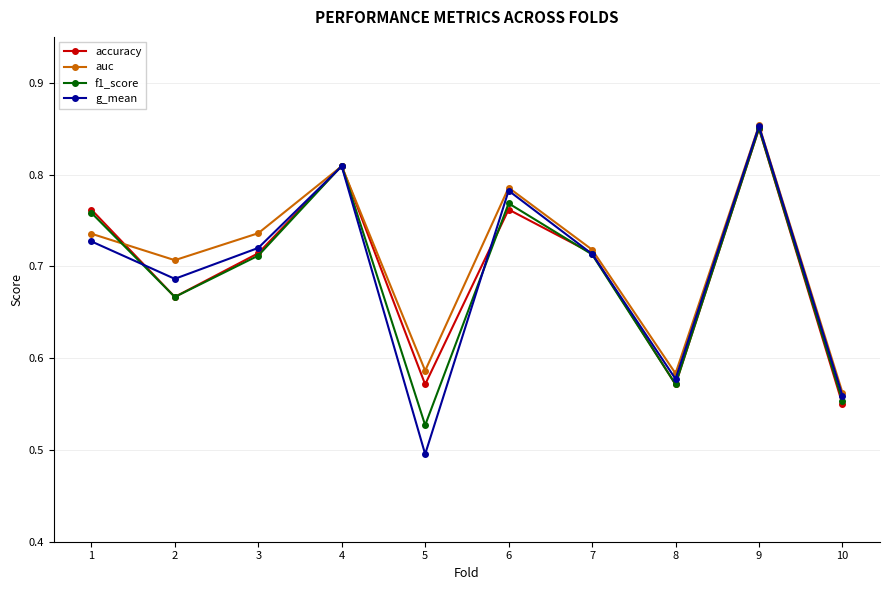

In g_mean, how many points are higher than both neighbors (excluding endpoints)?

3